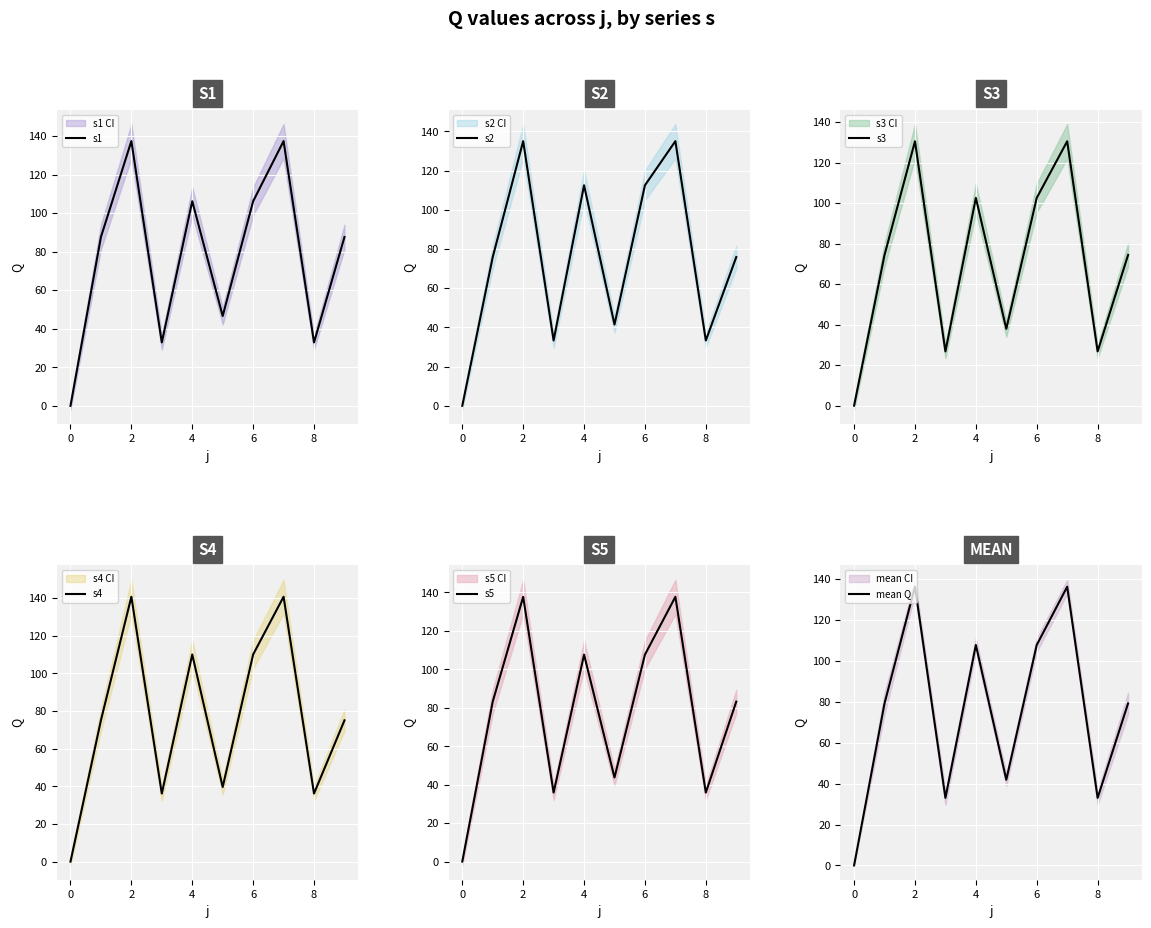

The value of s1 at 2 is 137.4. True or false?

True